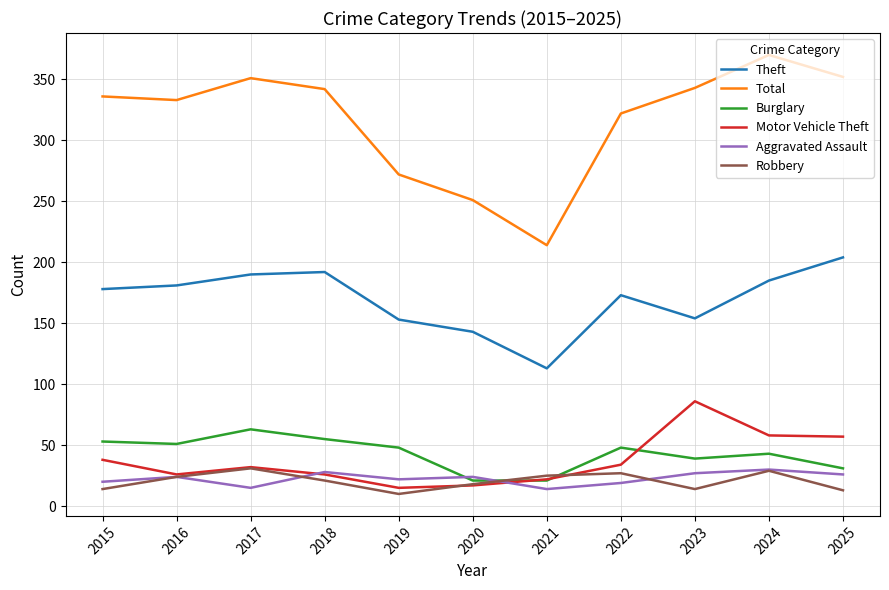

Is it true that Theft equals 38 at 2024?

False